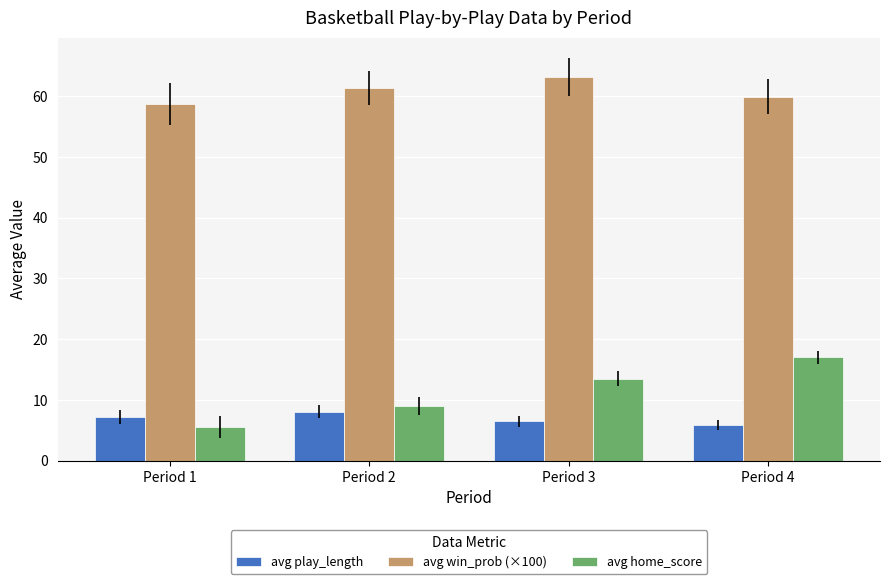

At how many categories does at least one series exceed 40?

4